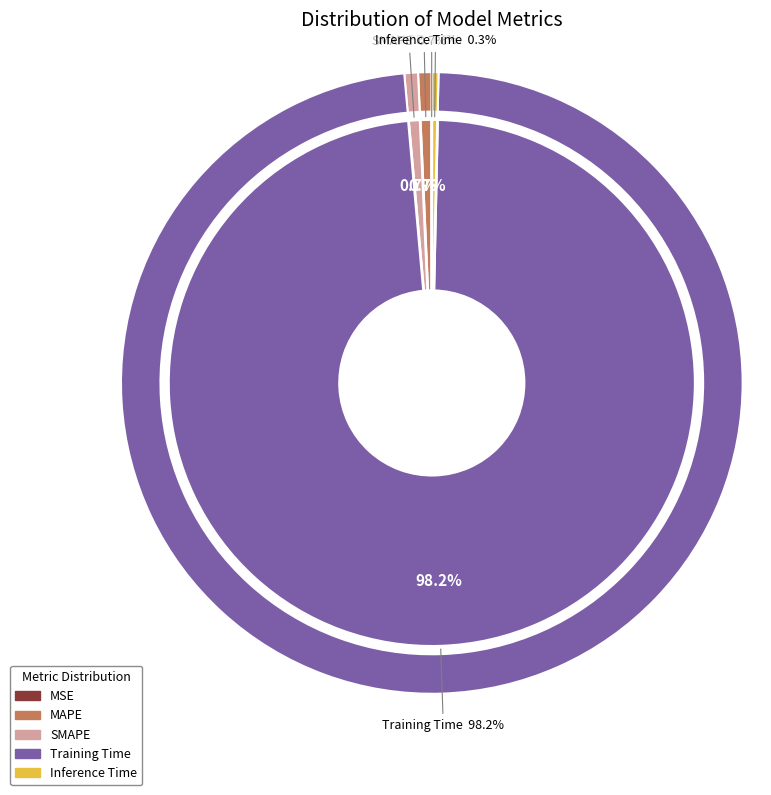

Is it true that MAPE is 11% of the pie?

False